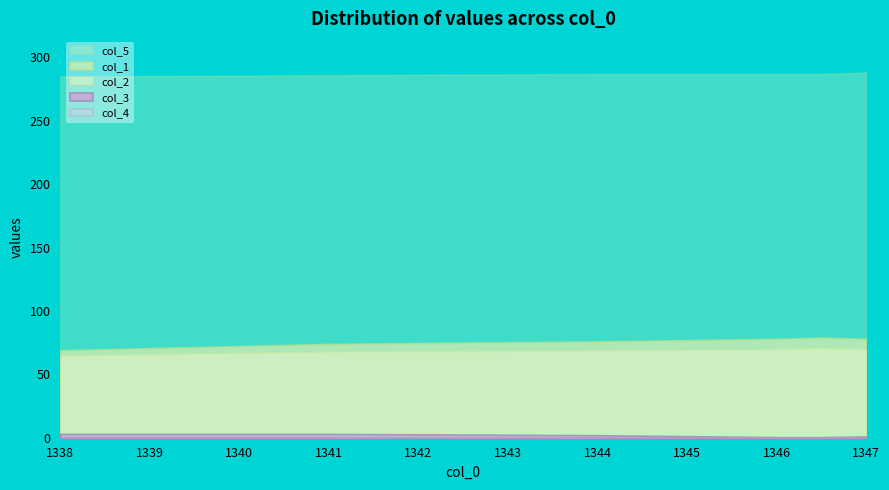

What is the label of the 3rd point from the left?

1344.0